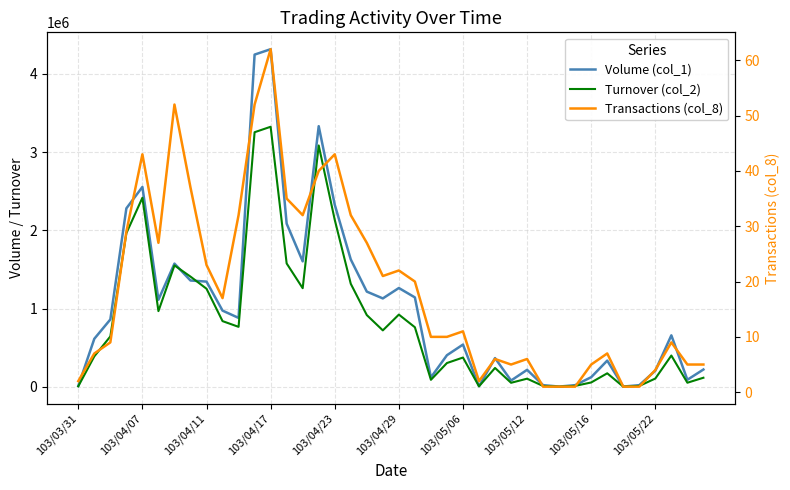

Is the value of Transactions (col_8) at 103/05/16 greater than the value of Volume (col_1) at 25?

No